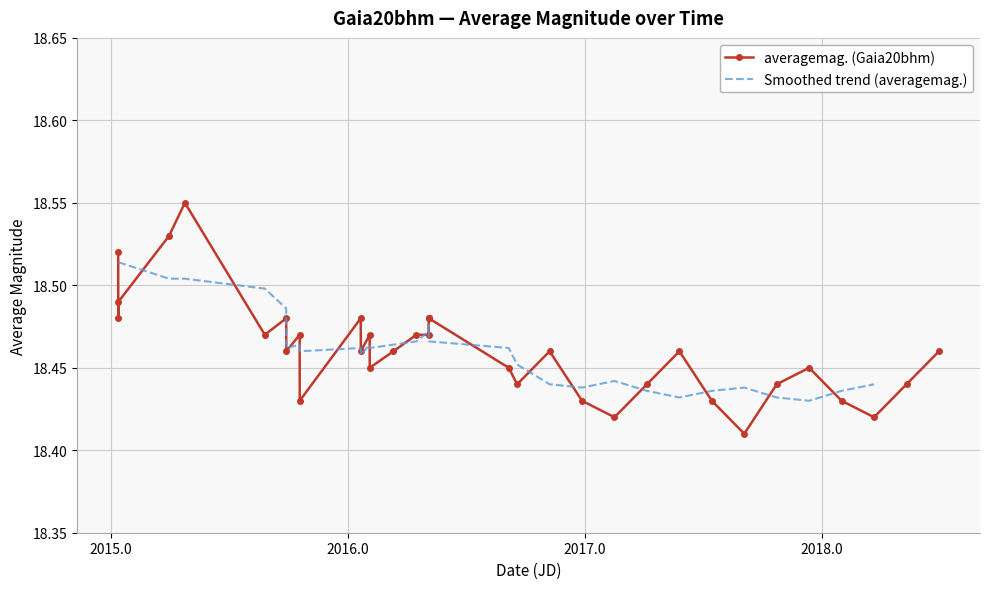

Count the averagemag. (Gaia20bhm) values in the range 18 to 19.

35